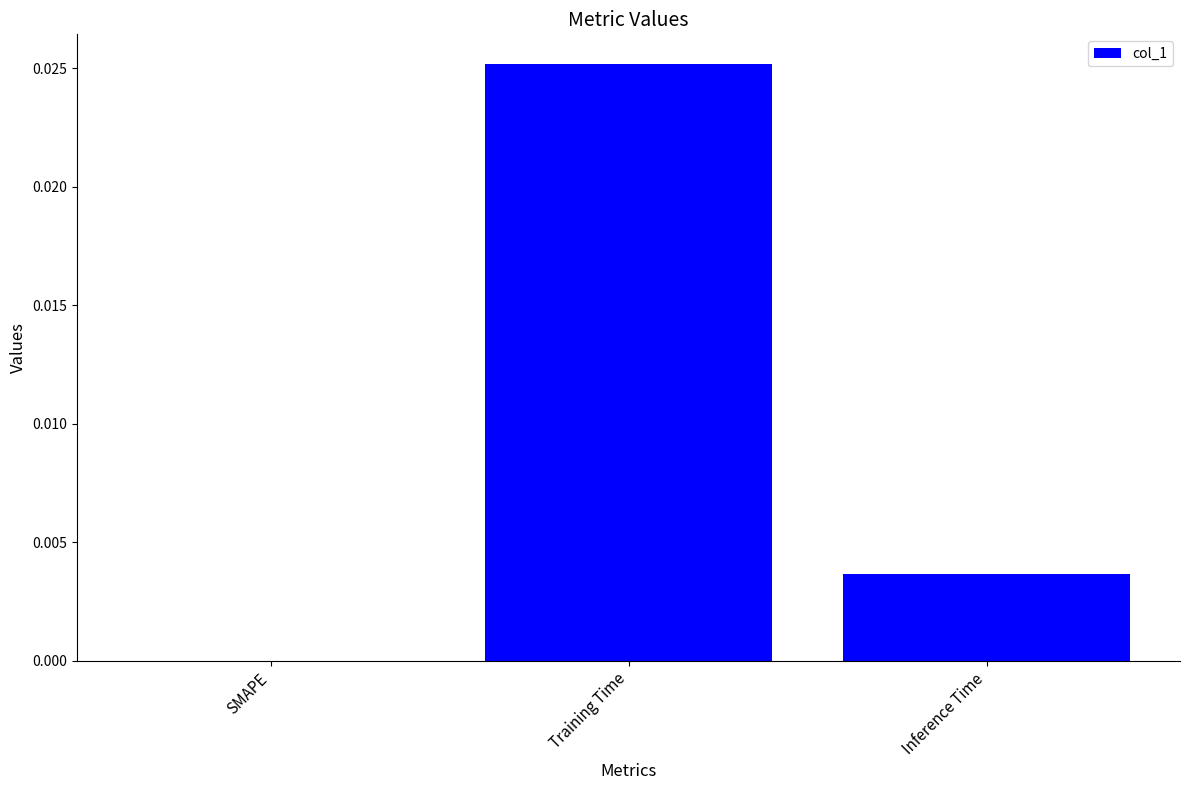

Which label corresponds to the largest value in the chart?

Training Time